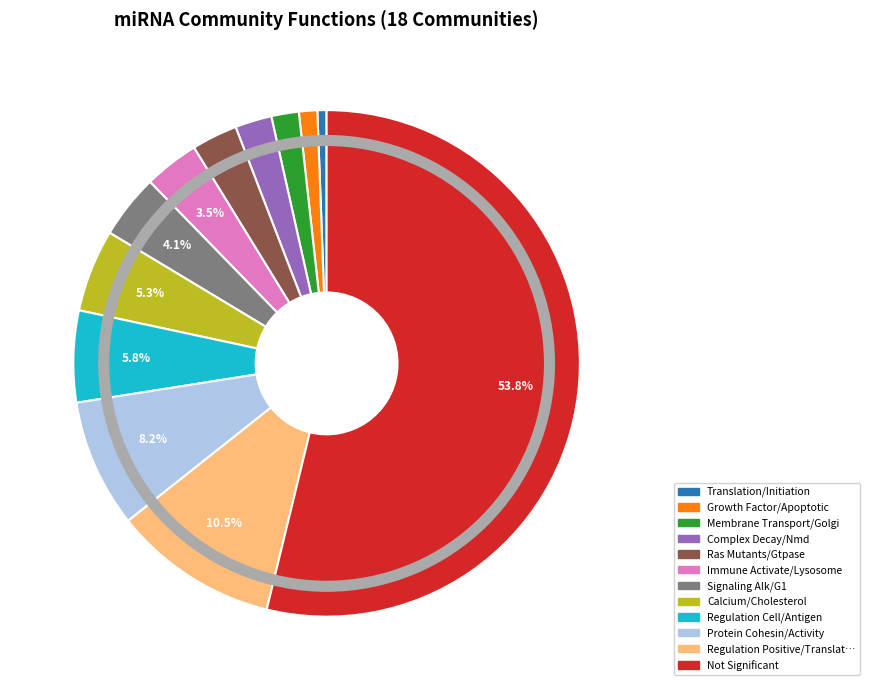

Does any single category account for the majority?

Yes